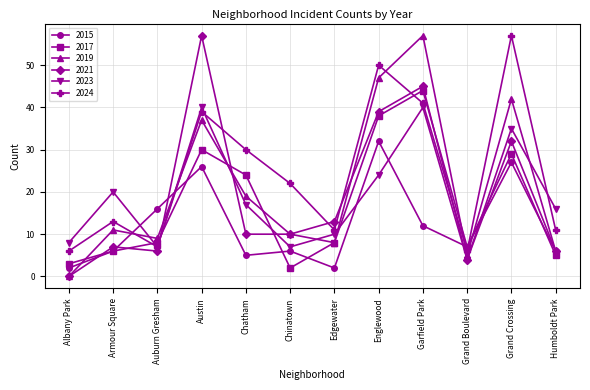

Is it true that 2019 equals 57 at Garfield Park?

True